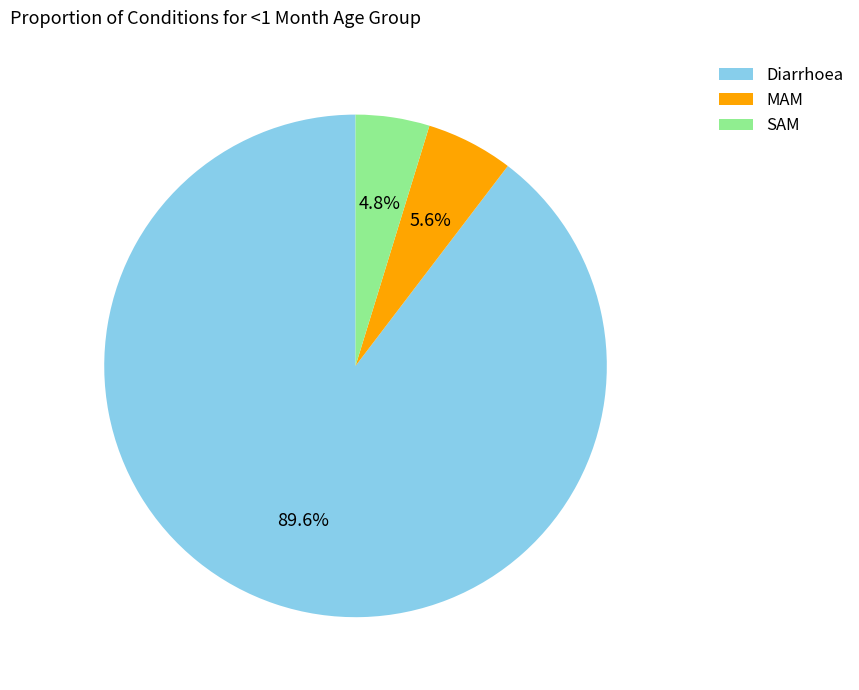

The Diarrhoea slice represents 77% of the pie. True or false?

False